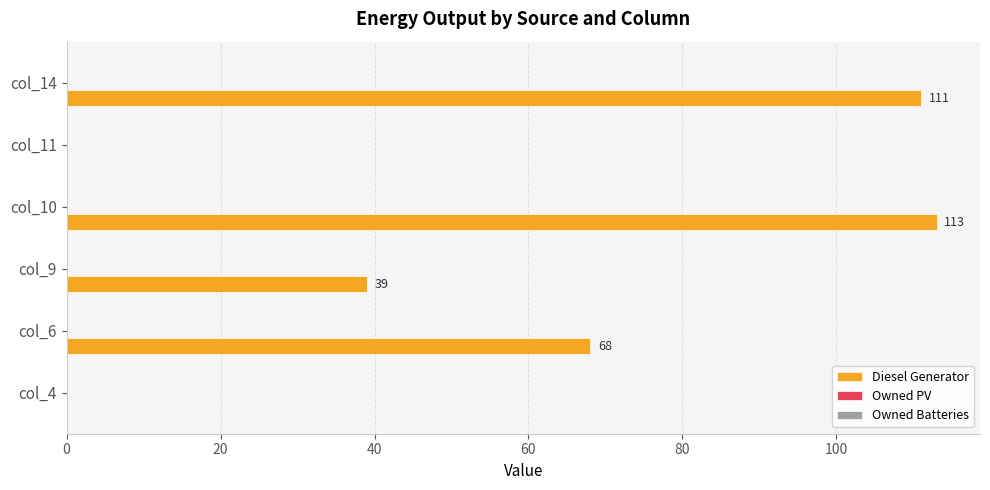

What is the sum of all values?

331